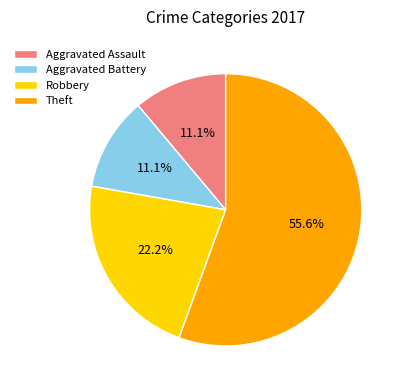

How many slices are in this pie chart?

4